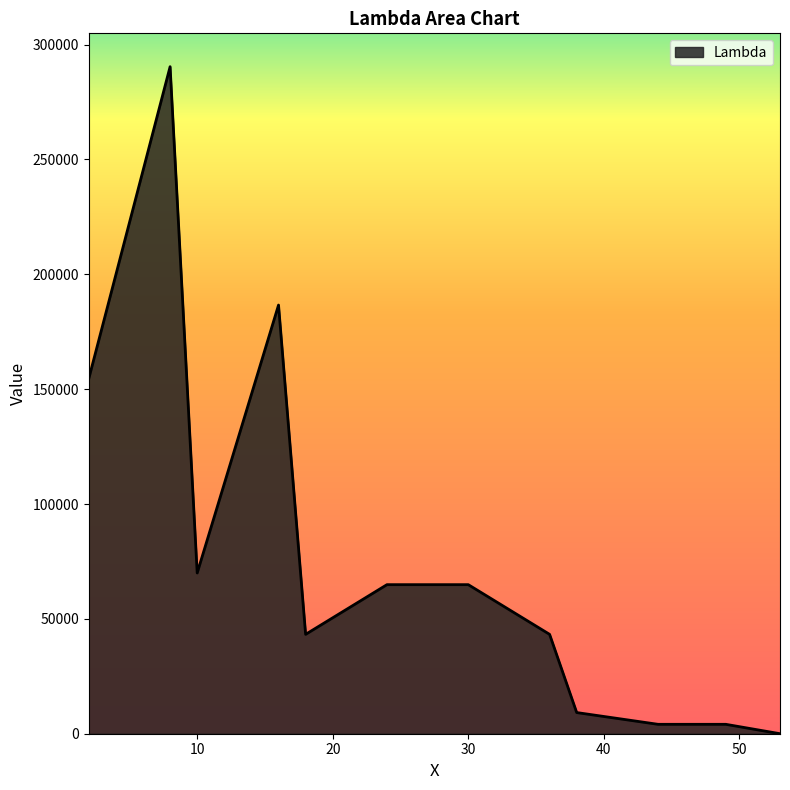

What is the difference between the maximum and minimum values?

290392